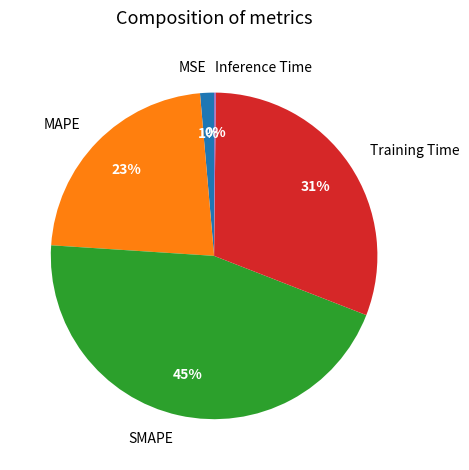

To the nearest percent, what portion does SMAPE represent?

45%